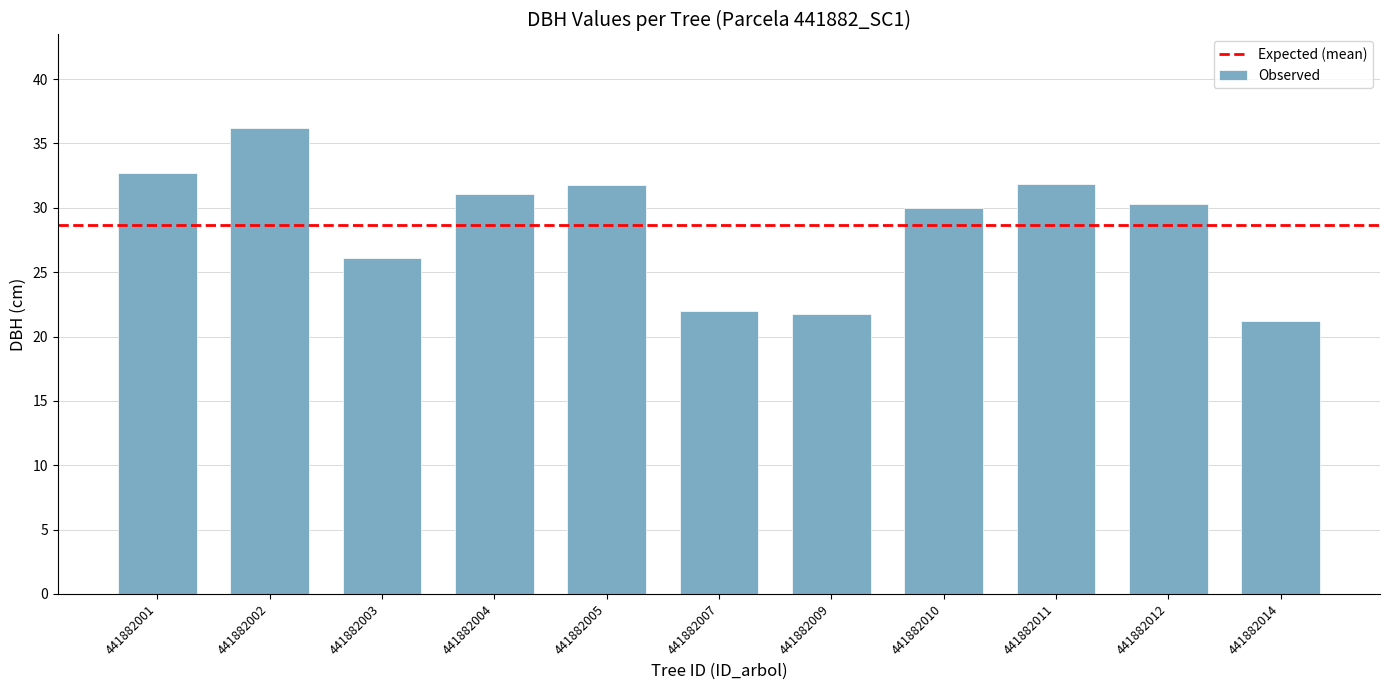

What is the sum of all values?

315.0